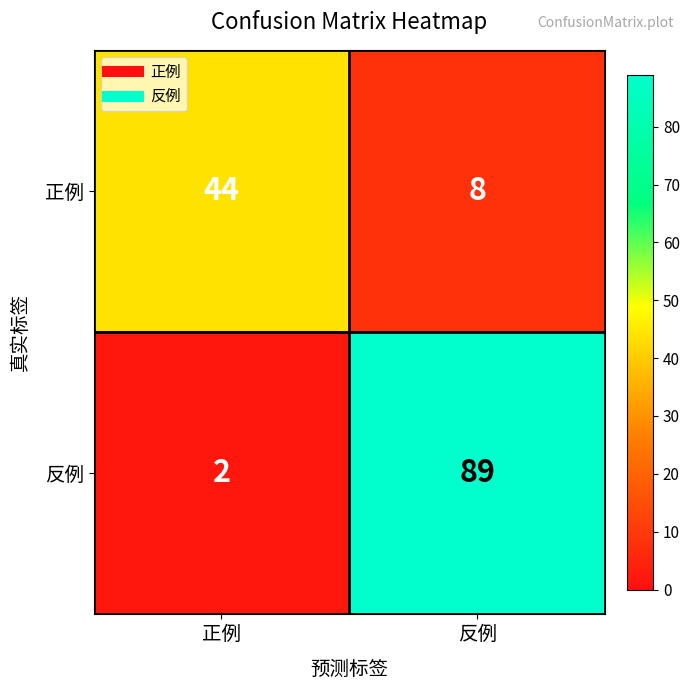

Reading right to left, list all the values displayed in this chart.

正例: 8	44
反例: 89	2